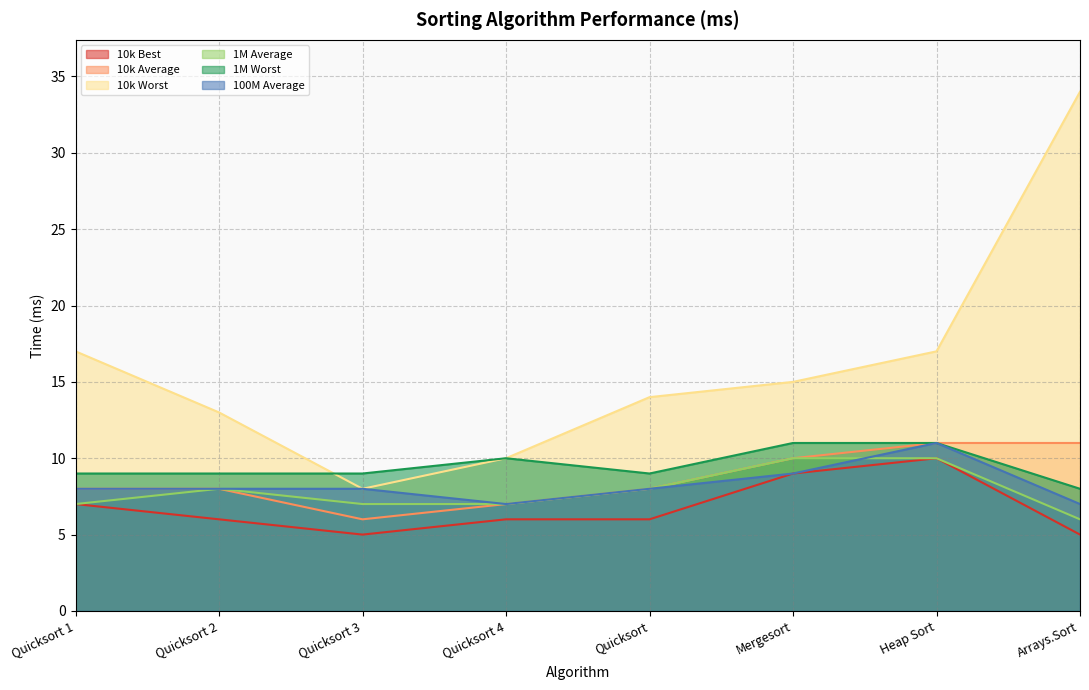

The value of 10k Best at Quicksort 4 is 6. True or false?

True